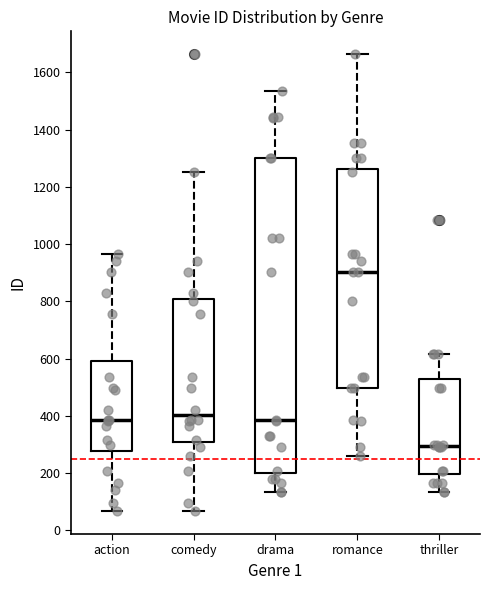

Reading left to right, transcribe this box plot: for each box, give where its median line is, the range the box spans, and where its two whiskers end, as read against the y-axis. The values are not printed on the chart, so give them approximately, as read against the axis.

action: median 380, box 280 to 600, whiskers 60 to 960
comedy: median 400, box 300 to 800, whiskers 60 to 1260
drama: median 380, box 200 to 1300, whiskers 140 to 1540
romance: median 900, box 500 to 1260, whiskers 260 to 1660
thriller: median 300, box 200 to 520, whiskers 140 to 620